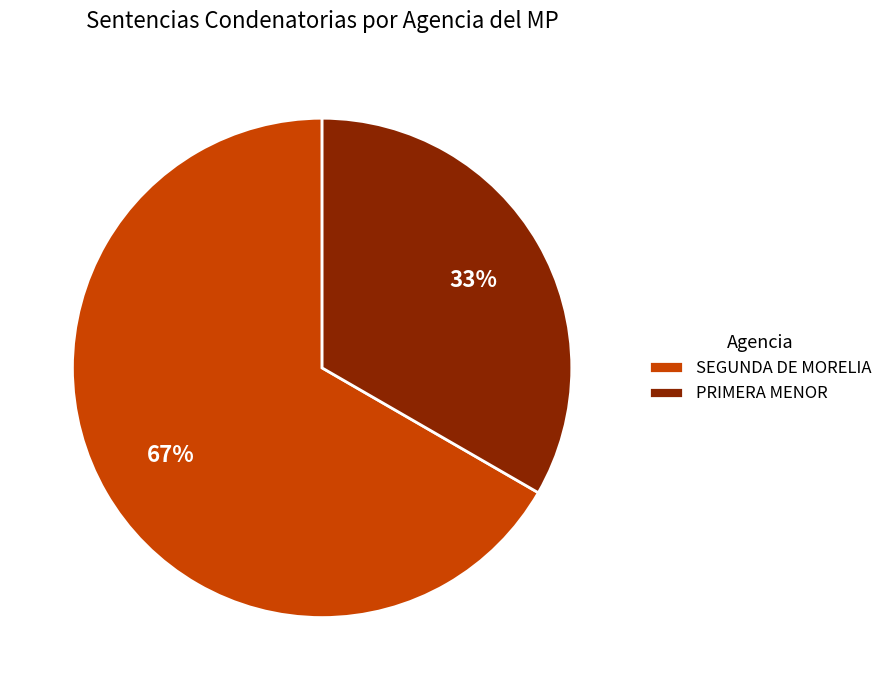

Is the sum of SEGUNDA DE MORELIA and PRIMERA MENOR greater than half?

Yes